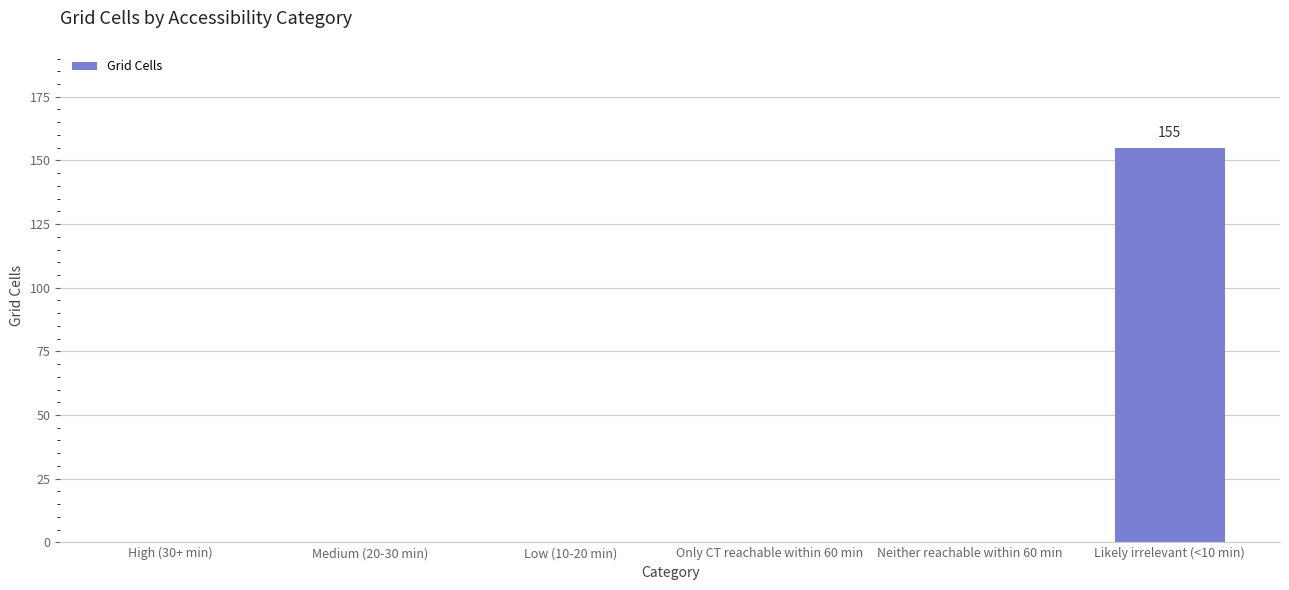

What is the sum of the values at High (30+ min) and Likely irrelevant (<10 min)?

155